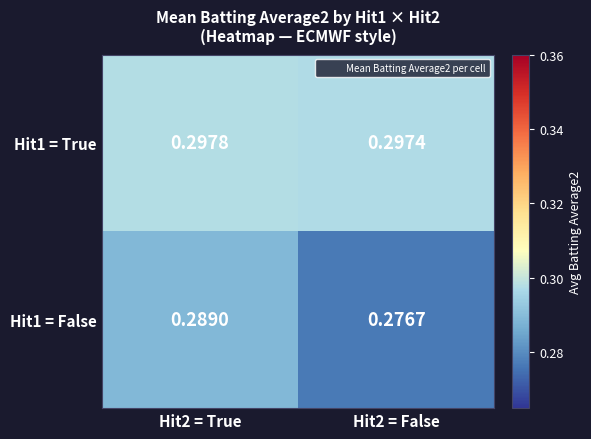

Which series has the widest spread of values?

Hit1 = False